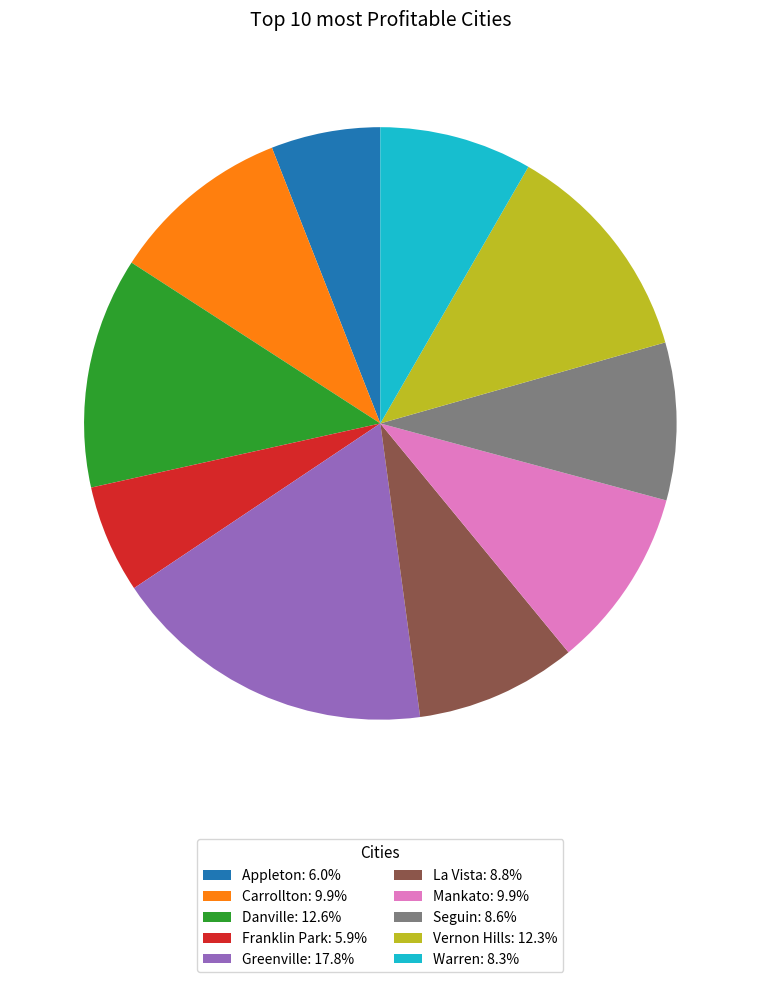

Approximately how many times larger is the value at Seguin: 8.6% compared to Warren: 8.3%?

1.0